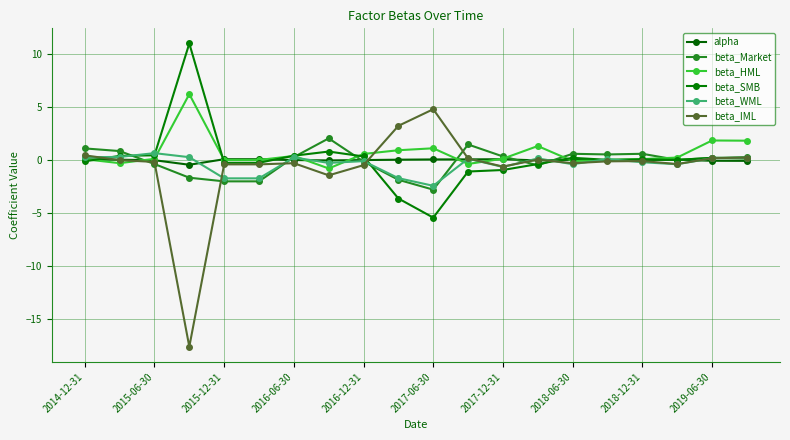

Which series has the largest total across all categories?

beta_HML